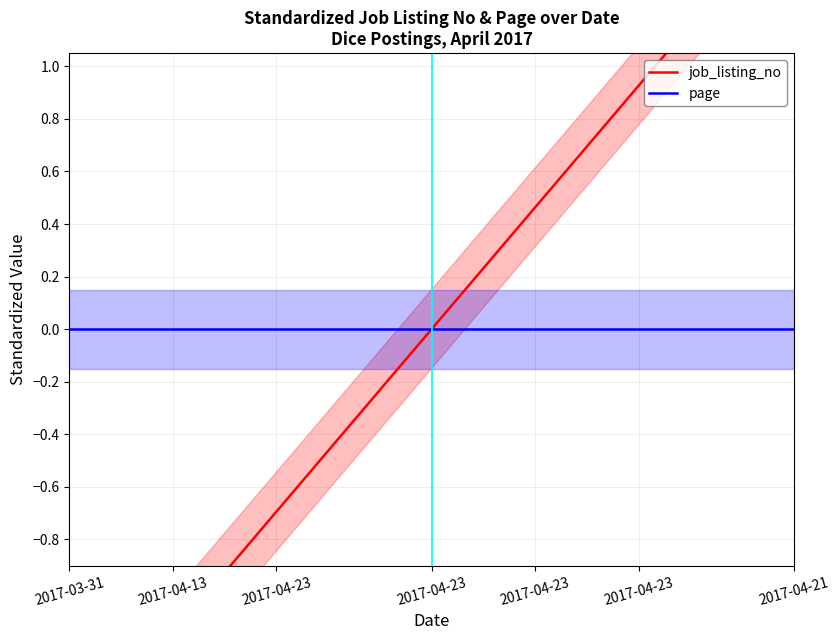

Does the chart have visible grid lines?

Yes